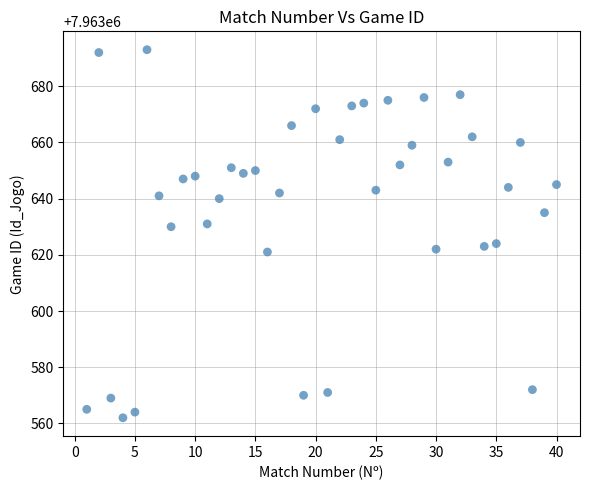

What is the range of Y values (max minus min)?

131